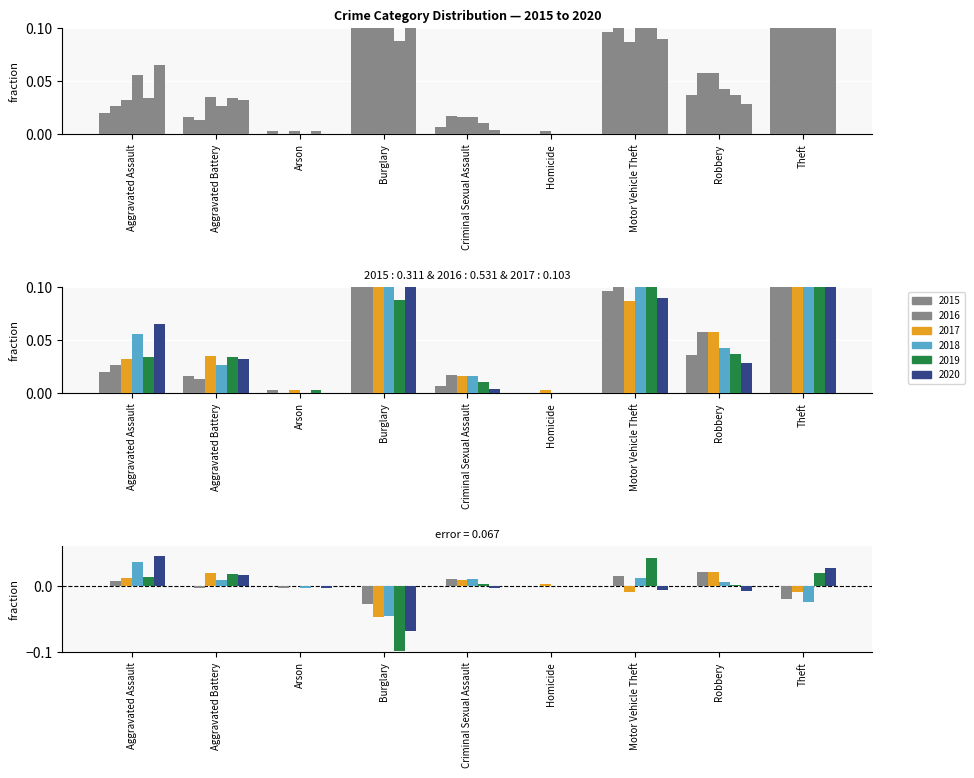

Which series has the widest spread of values?

2020